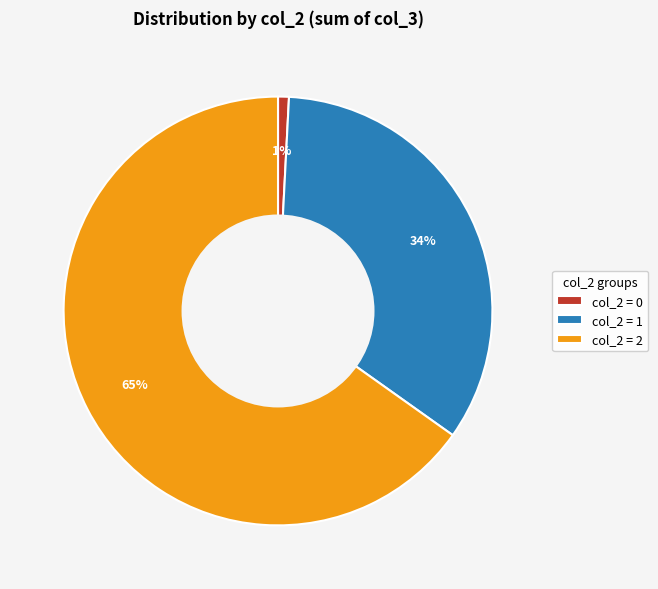

Is there any slice that represents more than half of the pie?

Yes